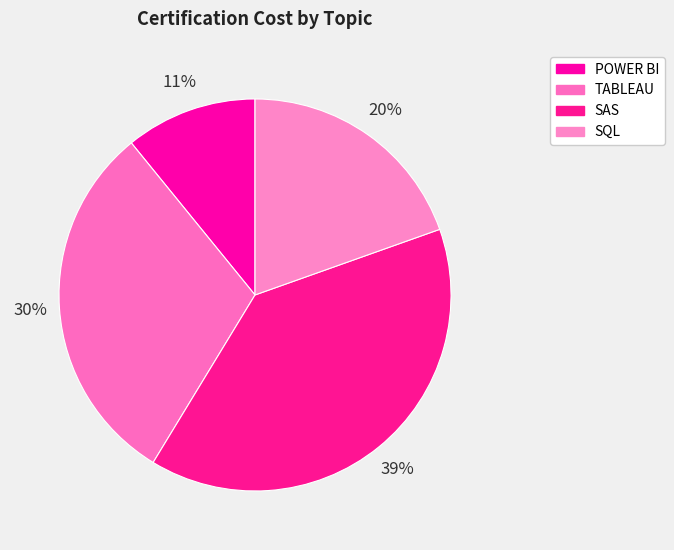

To the nearest percent, what portion does SAS represent?

39%